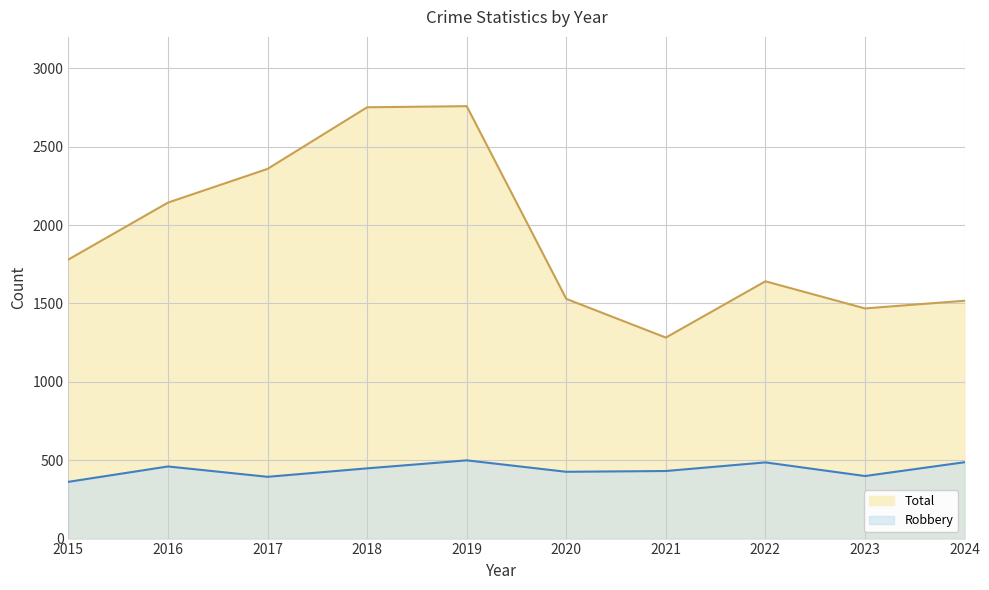

Is it true that Robbery equals 460 at 2016?

True